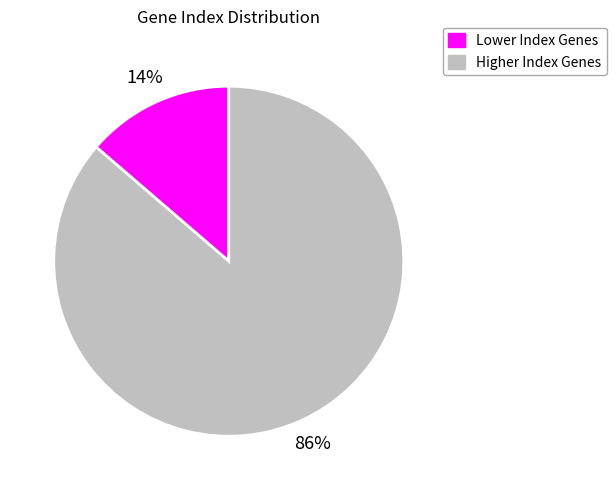

Is Lower Index Genes the majority of the pie?

No